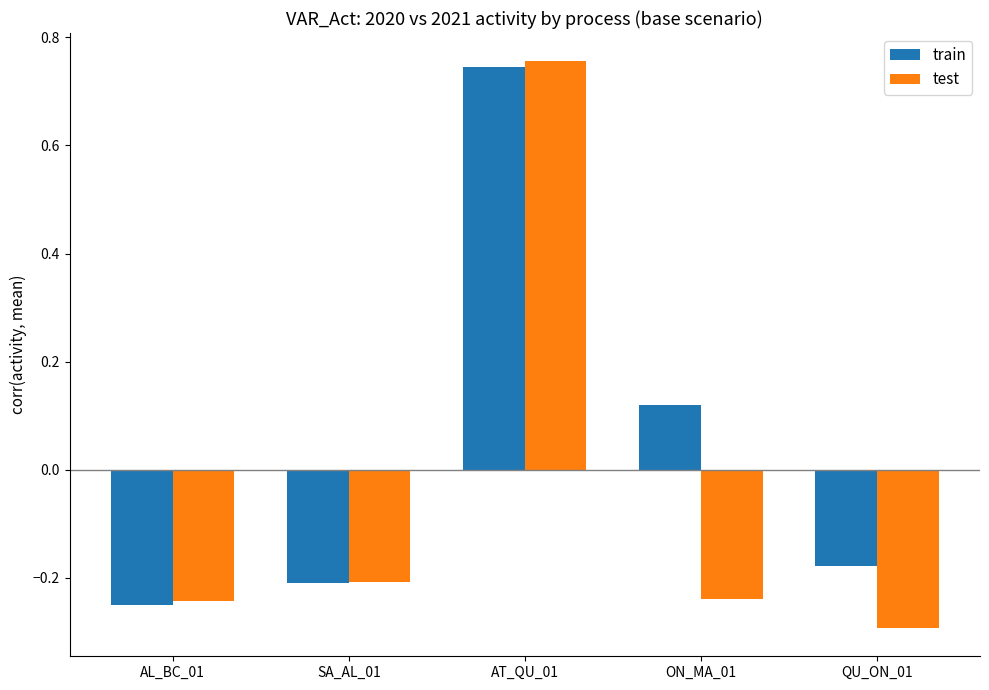

What position from the left is AL_BC_01?

1